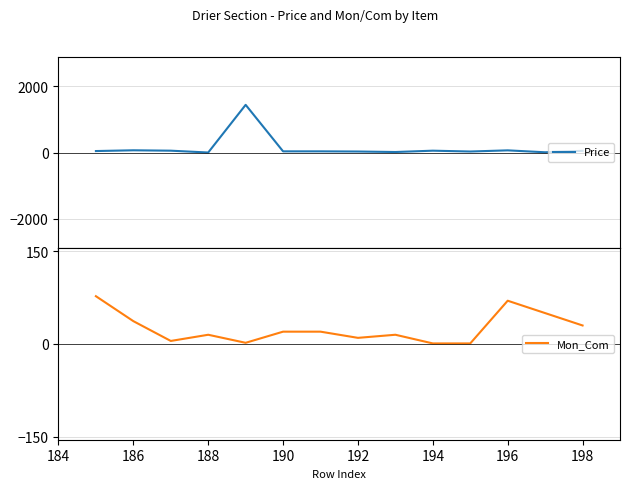

What is the maximum value for Mon_Com?

77.3